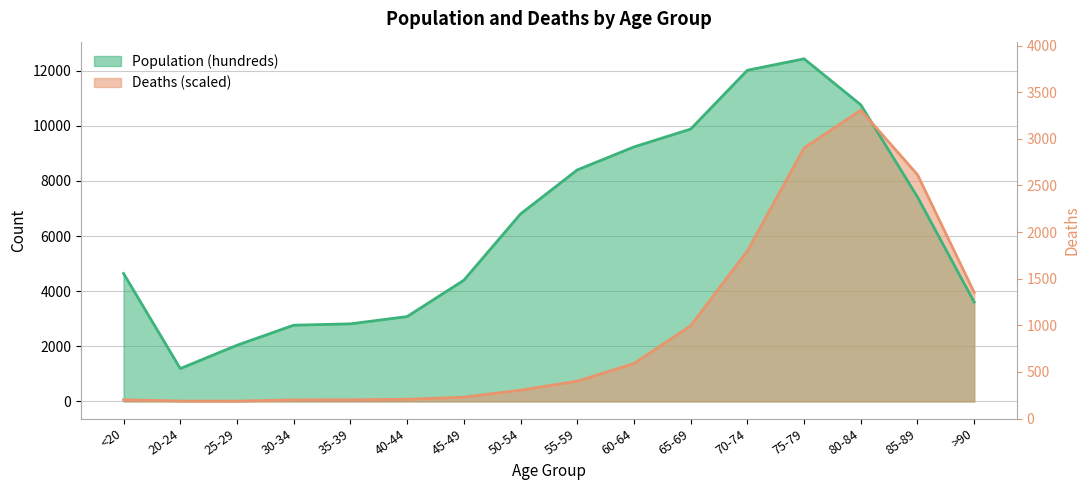

Rank the series by their average value, from highest to lowest.

Population (hundreds), Deaths